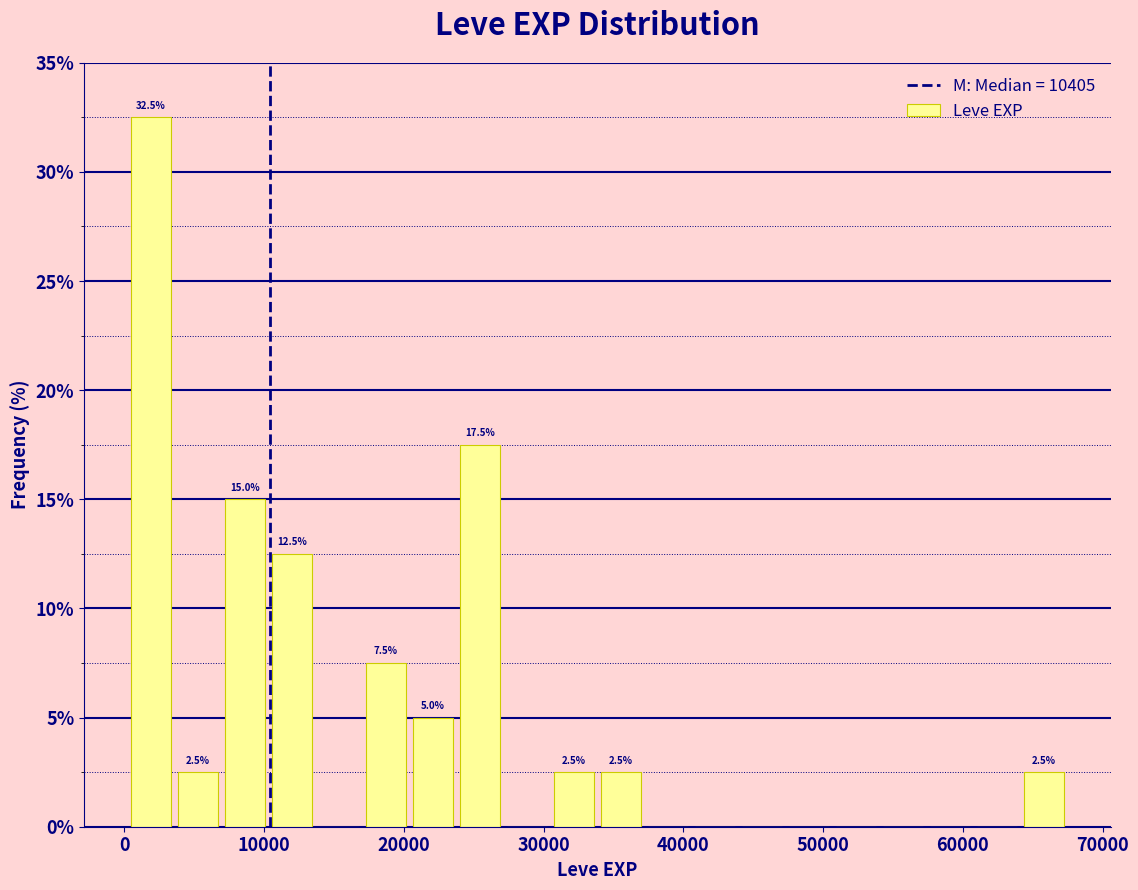

Around what value on the x-axis is the tallest bar? Give the approximate position of its centre, as read against the axis.

2000